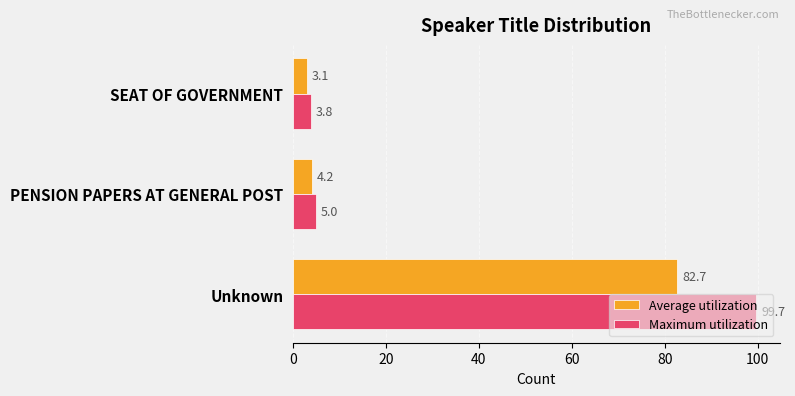

What is the maximum value shown in the chart?

99.7